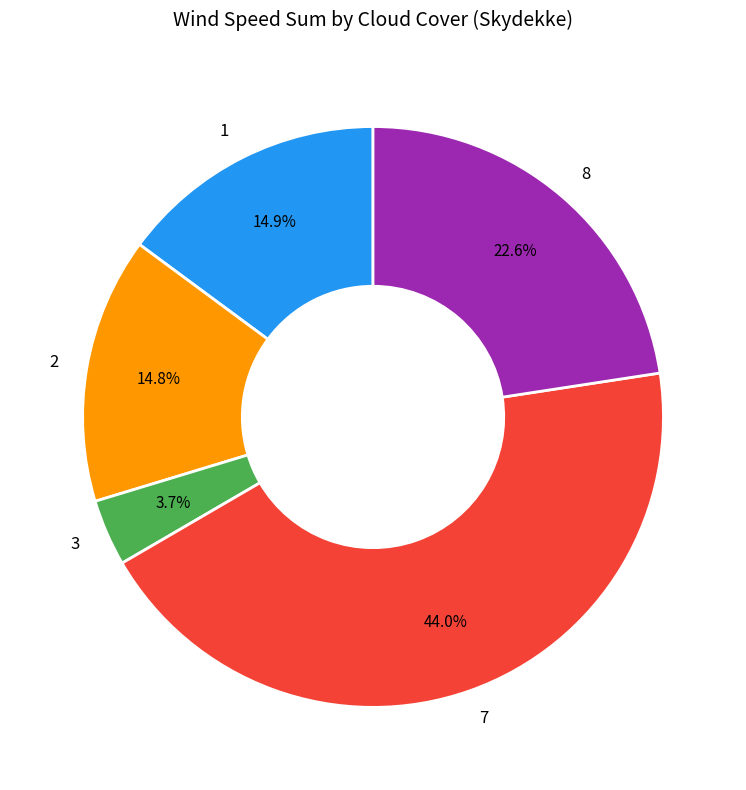

How many slices are in this pie chart?

5